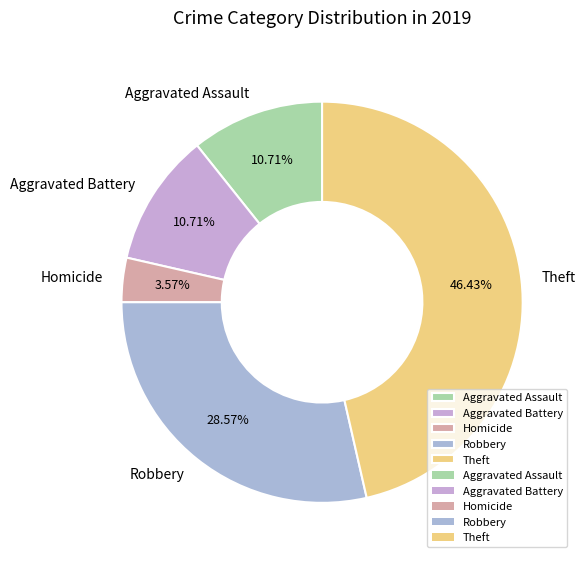

Does Aggravated Battery account for over 50% of the chart?

No